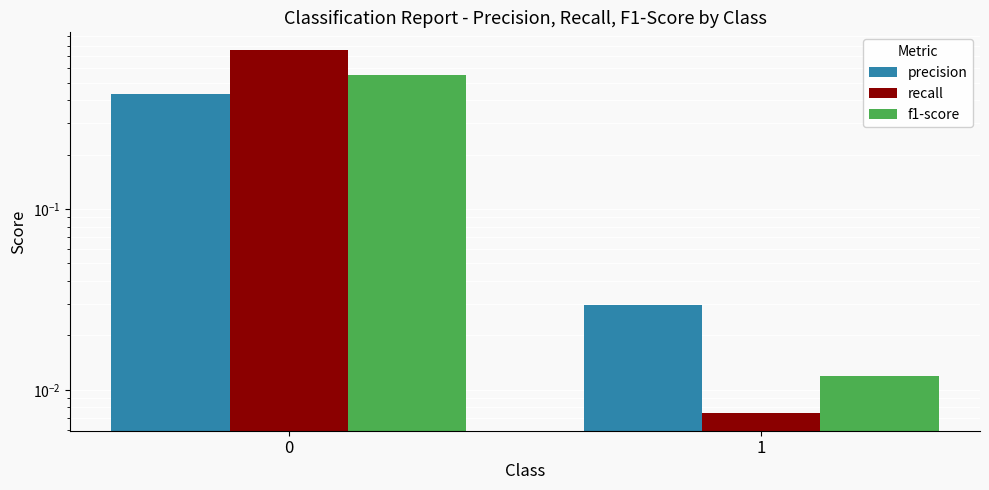

At how many categories does at least one series exceed 0?

2